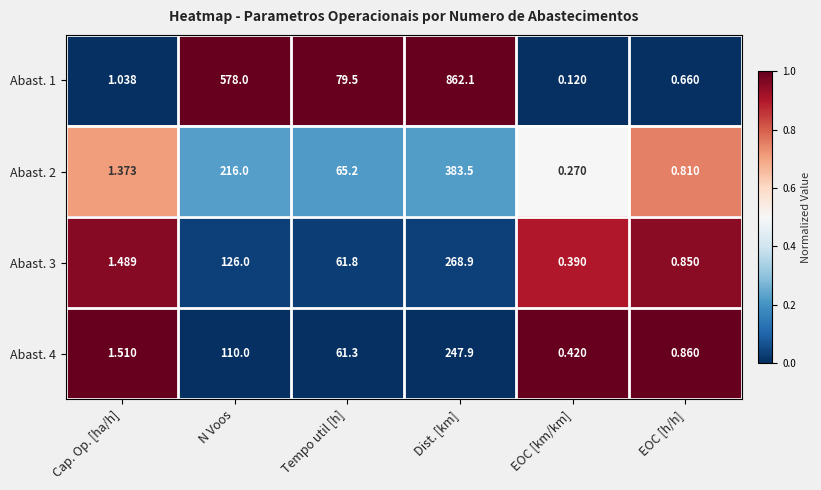

At which label does Abast. 4 reach its peak?

Dist. [km]